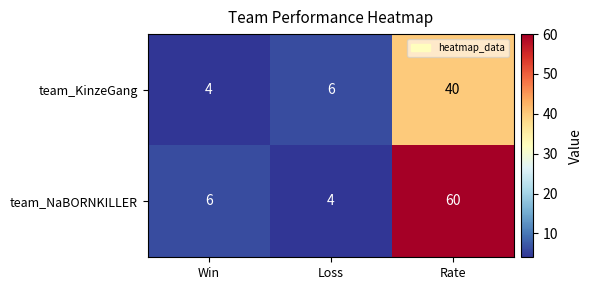

How many data points does each series have?

3